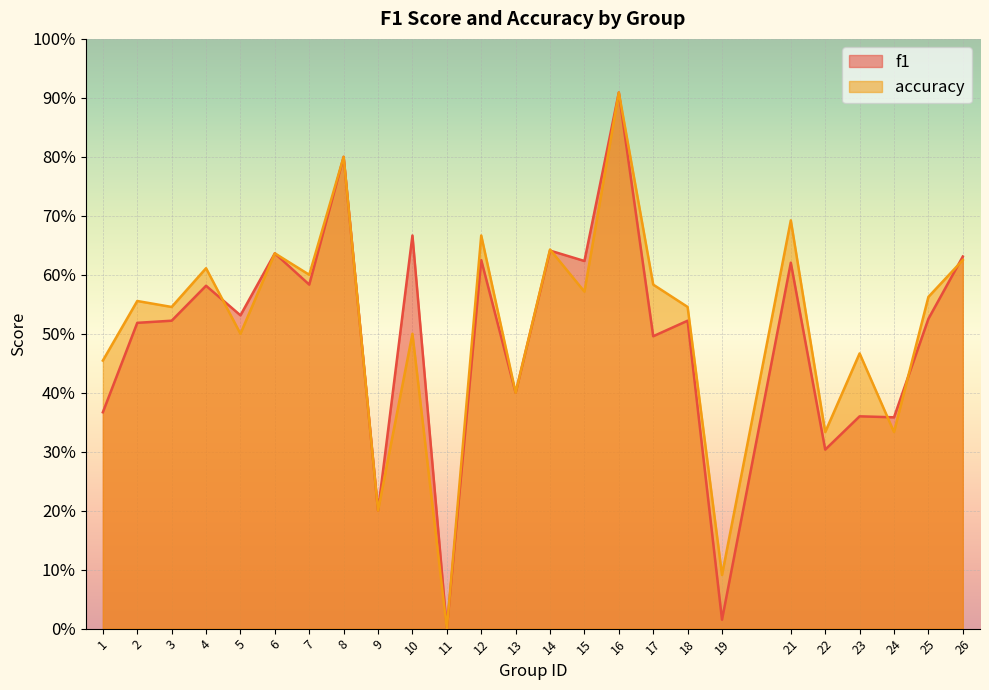

Reading left to right, transcribe all the data shown in this chart.

f1: 1=0.4	2=0.5	3=0.5	4=0.6	5=0.5	6=0.6	7=0.6	8=0.8	9=0.2	10=0.7	11=0.0	12=0.6	13=0.4	14=0.6	15=0.6	16=0.9	17=0.5	18=0.5	19=0.0	21=0.6	22=0.3	23=0.4	24=0.4	25=0.5	26=0.6
accuracy: 1=0.5	2=0.6	3=0.5	4=0.6	5=0.5	6=0.6	7=0.6	8=0.8	9=0.2	10=0.5	11=0.0	12=0.7	13=0.4	14=0.6	15=0.6	16=0.9	17=0.6	18=0.5	19=0.1	21=0.7	22=0.3	23=0.5	24=0.3	25=0.6	26=0.6